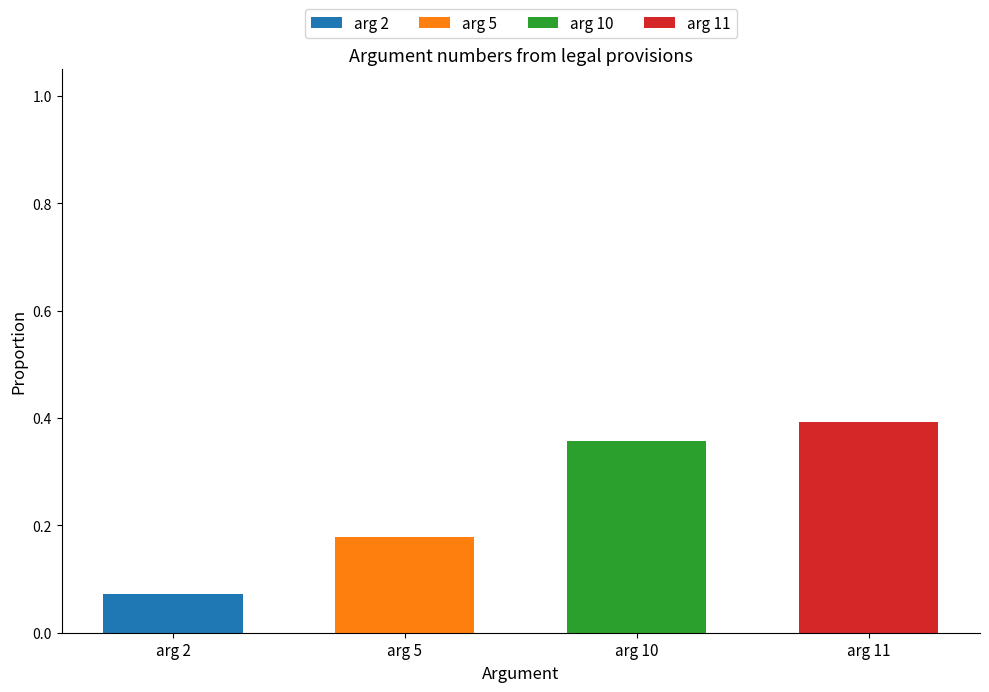

Does the chart contain stacked bars?

Yes